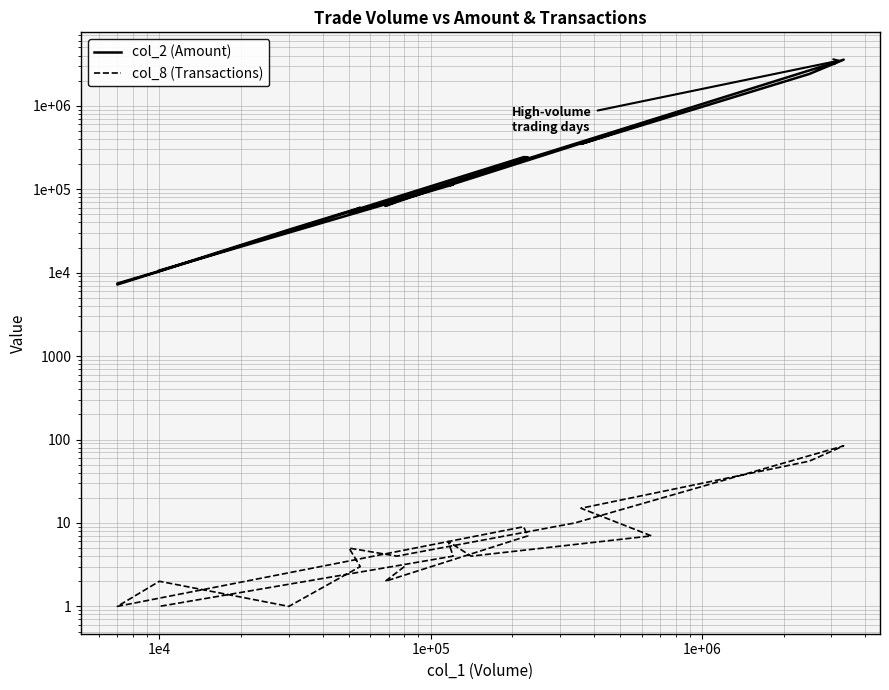

True or false: col_8 (Transactions) and col_2 (Amount) cross at least once.

False